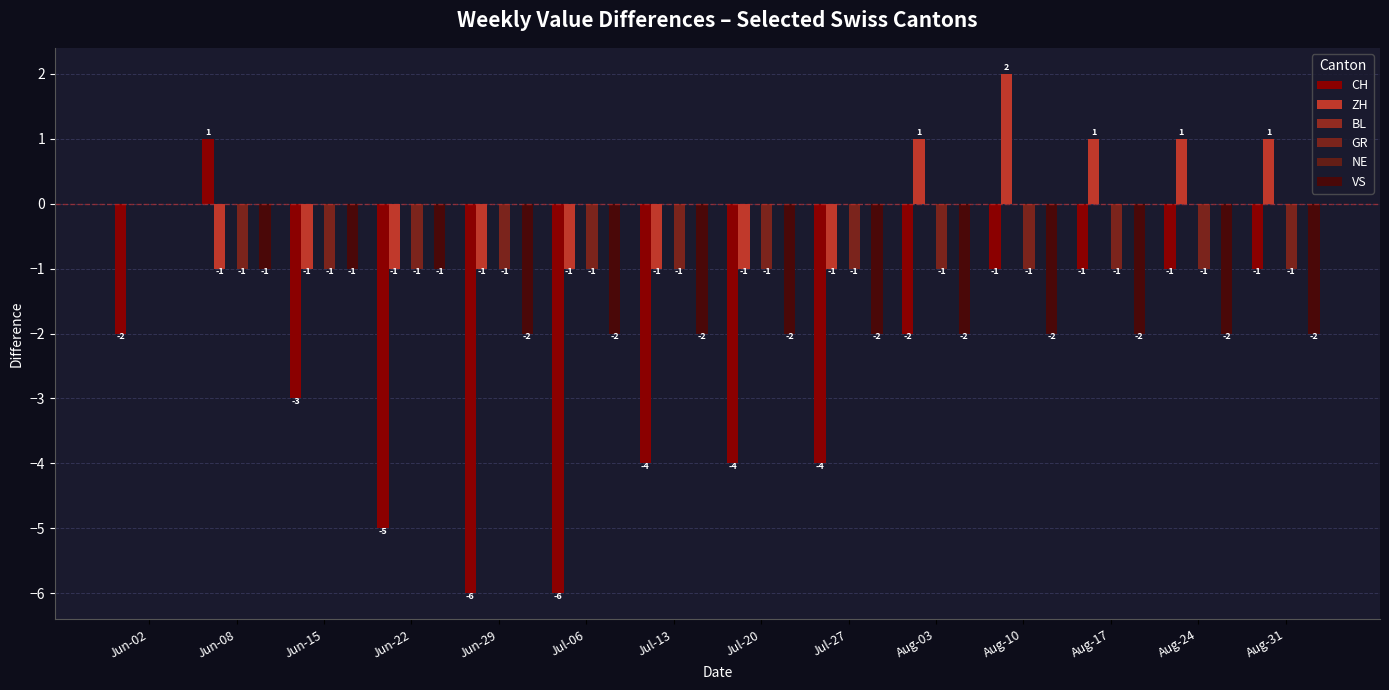

Between Jul-06 and Aug-24, which series saw the biggest shift?

CH